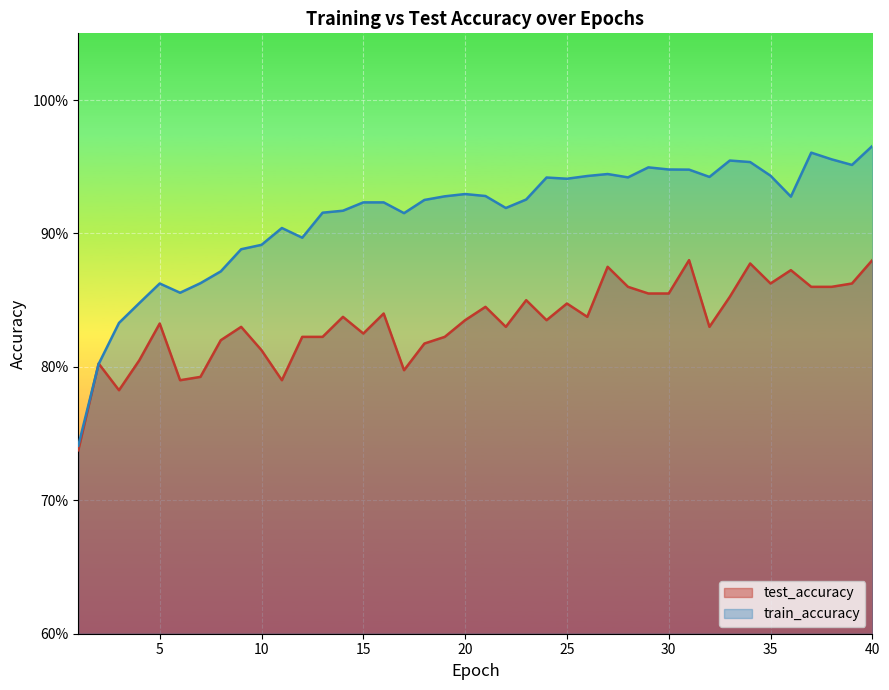

Count the number of categories in the chart.

40